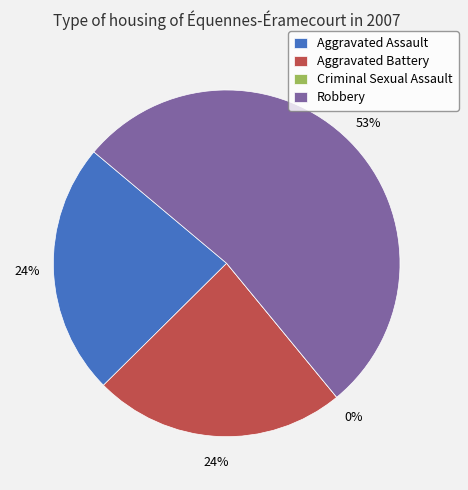

Does Aggravated Assault account for over 50% of the chart?

No